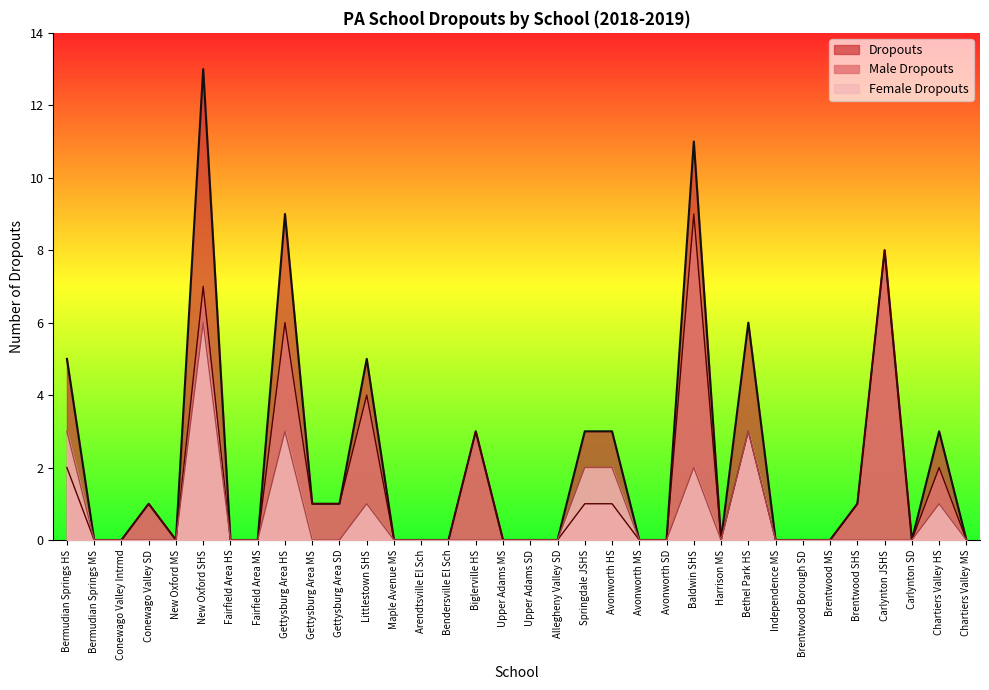

At how many categories does at least one series exceed 3?

7